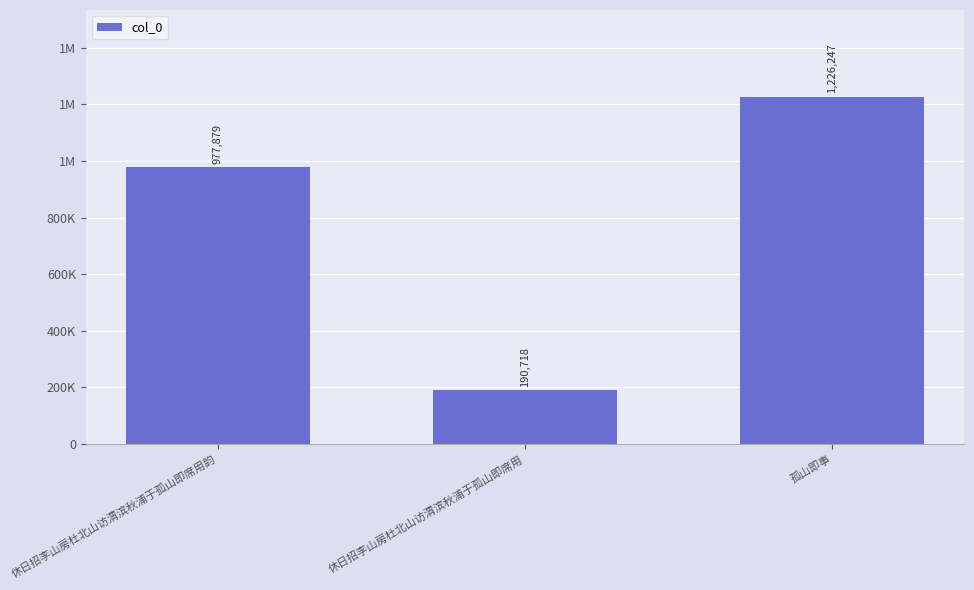

Are the bars horizontal?

No